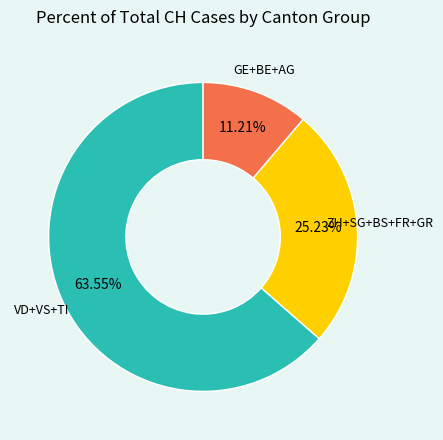

Does any single category account for the majority?

Yes